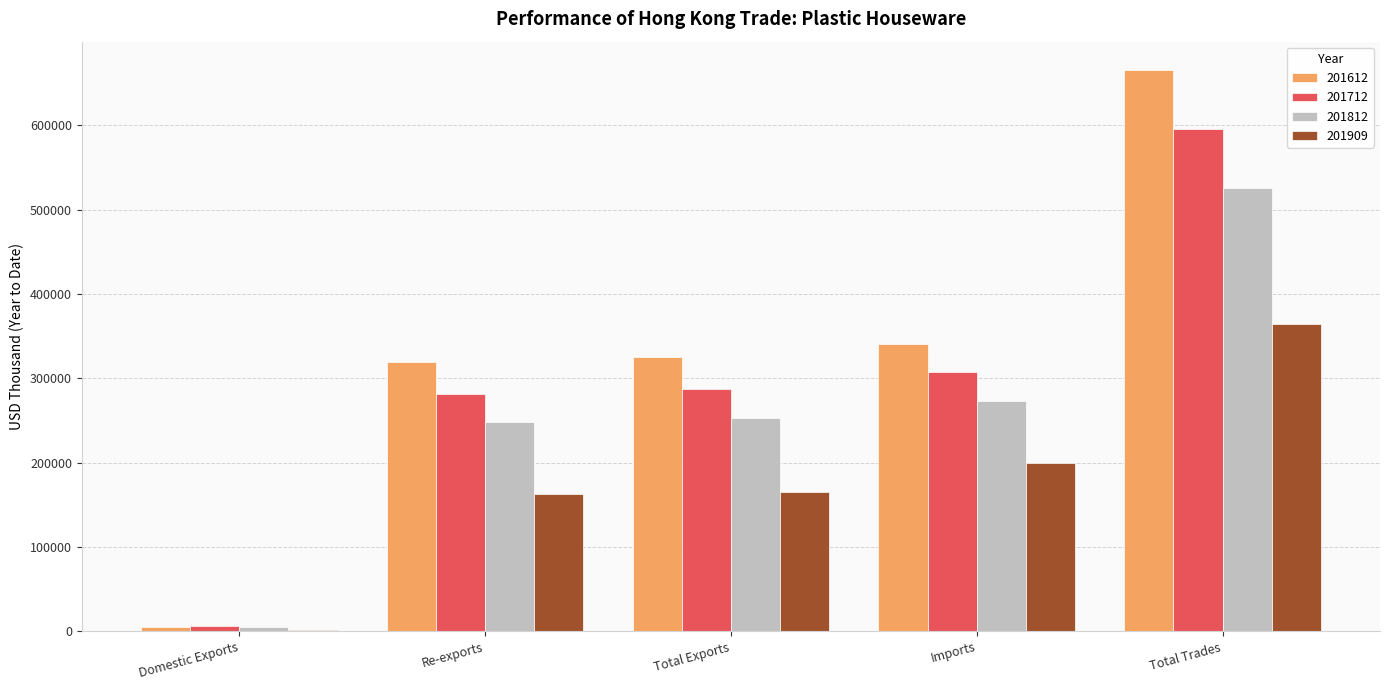

What are all the series names shown in the legend?

201612, 201712, 201812, 201909